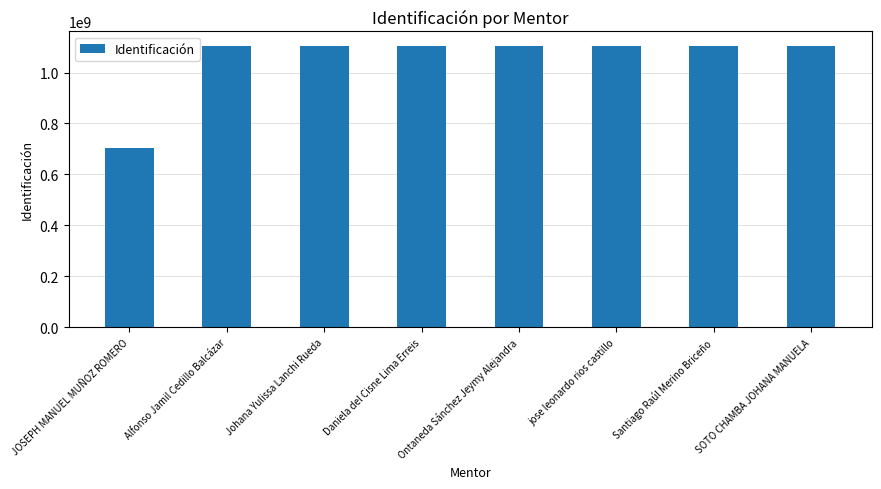

What is the approximate value at Johana Yulissa Lanchi Rueda, to the nearest 10?

1105315440